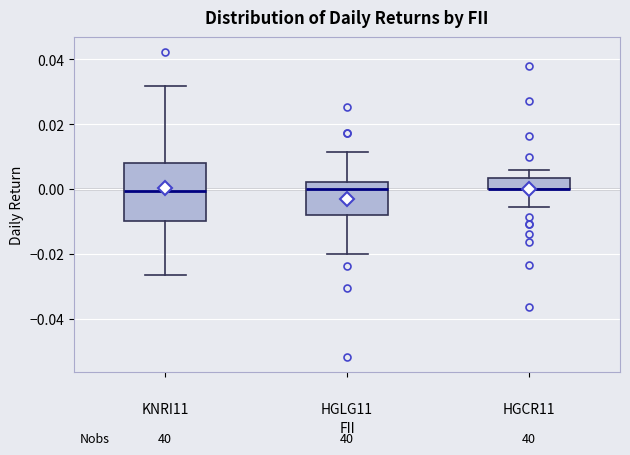

Reading left to right, transcribe this box plot: for each box, give where its median line is, the range the box spans, and where its two whiskers end, as read against the y-axis. The values are not printed on the chart, so give them approximately, as read against the axis.

KNRI11: median 0.000, box -0.010 to 0.008, whiskers -0.026 to 0.032
HGLG11: median 0.000, box -0.008 to 0.002, whiskers -0.020 to 0.012
HGCR11: median 0.000 (drawn on the box's lower edge), box 0.000 to 0.004, whiskers -0.006 to 0.006